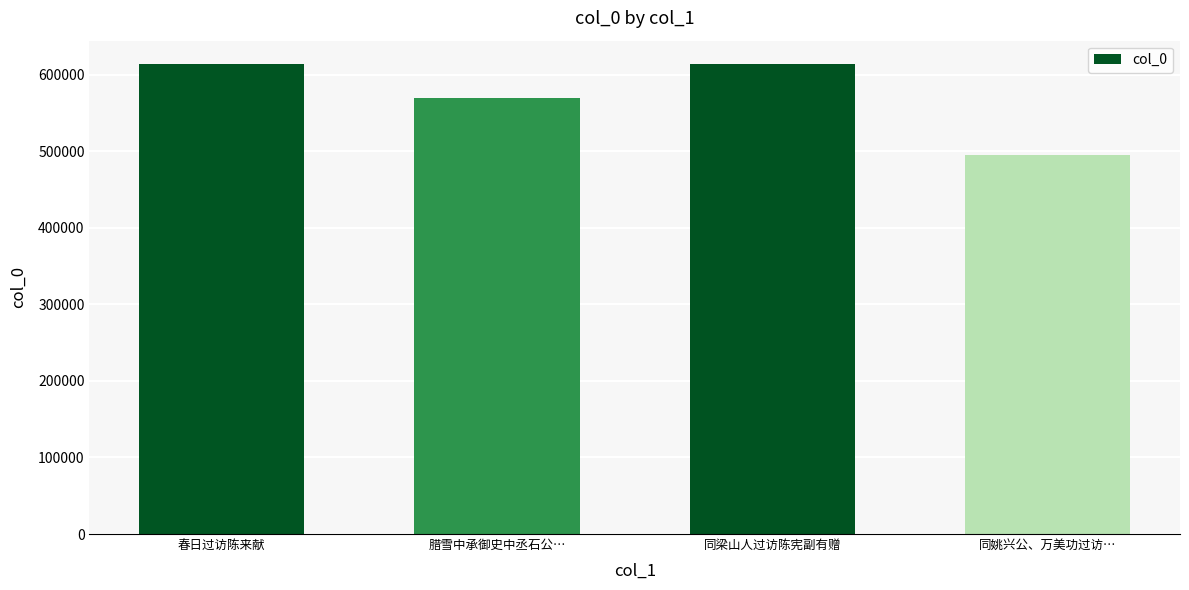

What is the label of the 1st bar from the left?

春日过访陈来献